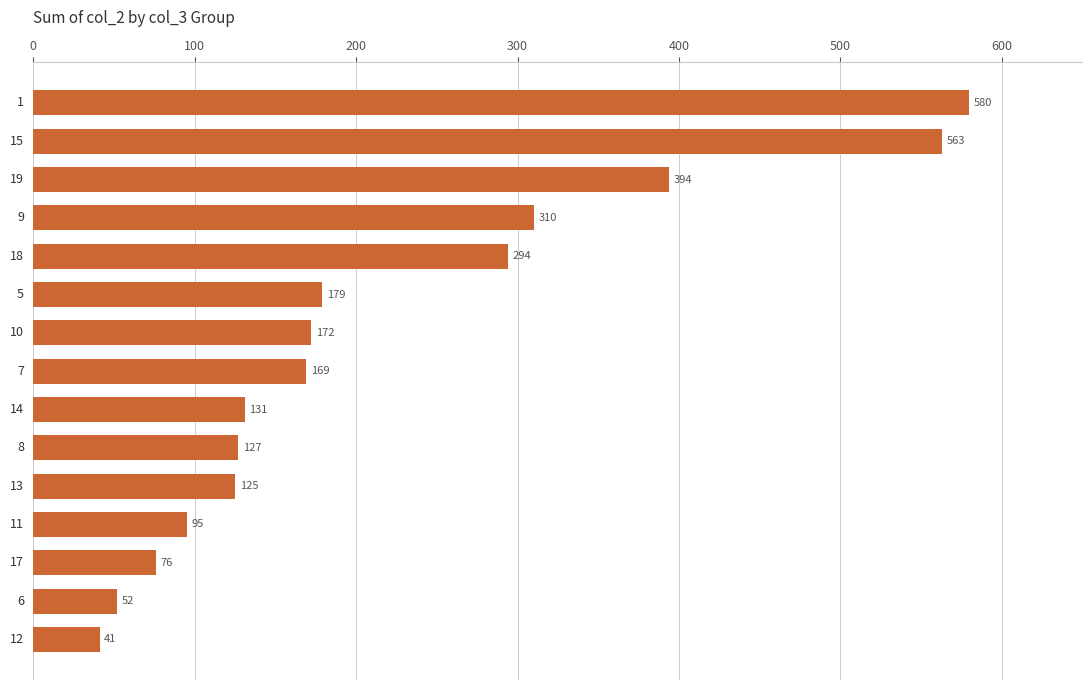

What is the value of the 7th bar from the top?

172